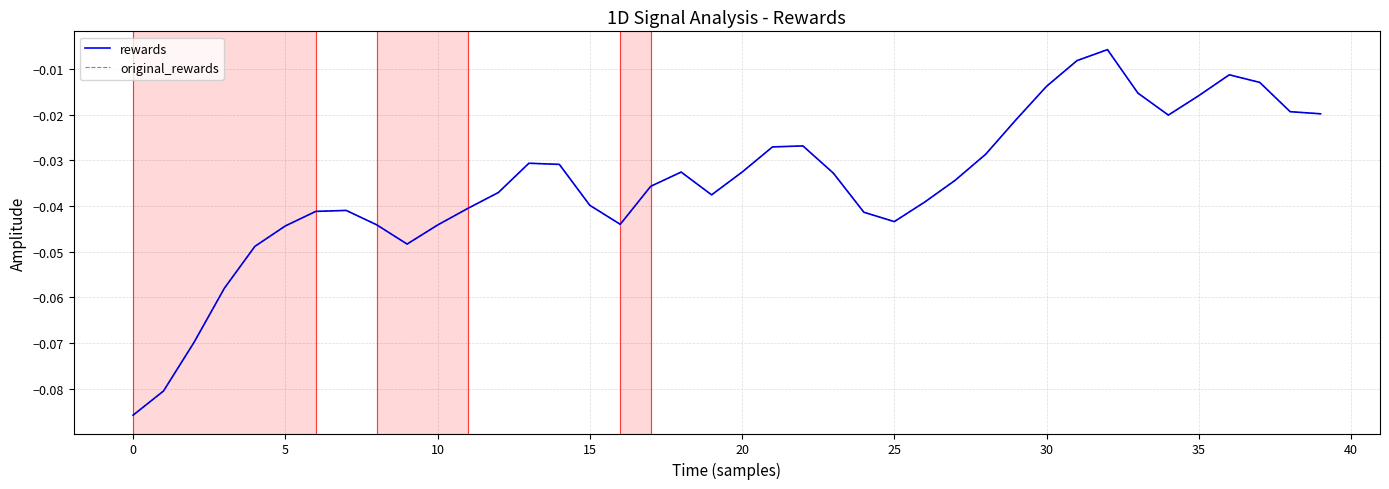

Reading left to right, list all the values displayed in this chart.

rewards: -0.1	-0.1	-0.1	-0.1	-0.0	-0.0	-0.0	-0.0	-0.0	-0.0	-0.0	-0.0	-0.0	-0.0	-0.0	-0.0	-0.0	-0.0	-0.0	-0.0	-0.0	-0.0	-0.0	-0.0	-0.0	-0.0	-0.0	-0.0	-0.0	-0.0	-0.0	-0.0	-0.0	-0.0	-0.0	-0.0	-0.0	-0.0	-0.0	-0.0
original_rewards: -0.1	-0.1	-0.1	-0.1	-0.0	-0.0	-0.0	-0.0	-0.0	-0.0	-0.0	-0.0	-0.0	-0.0	-0.0	-0.0	-0.0	-0.0	-0.0	-0.0	-0.0	-0.0	-0.0	-0.0	-0.0	-0.0	-0.0	-0.0	-0.0	-0.0	-0.0	-0.0	-0.0	-0.0	-0.0	-0.0	-0.0	-0.0	-0.0	-0.0